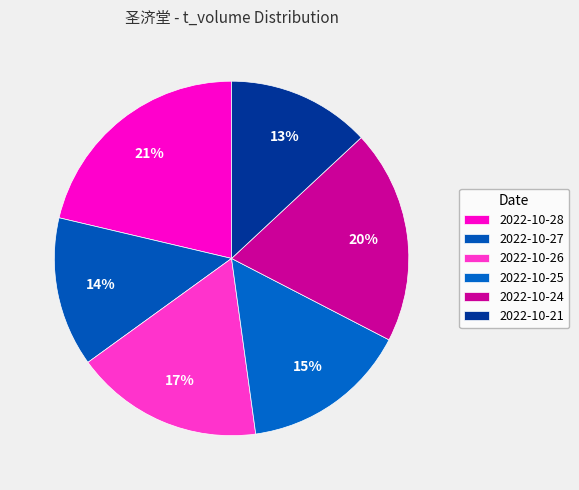

Which slice is the largest?

2022-10-28